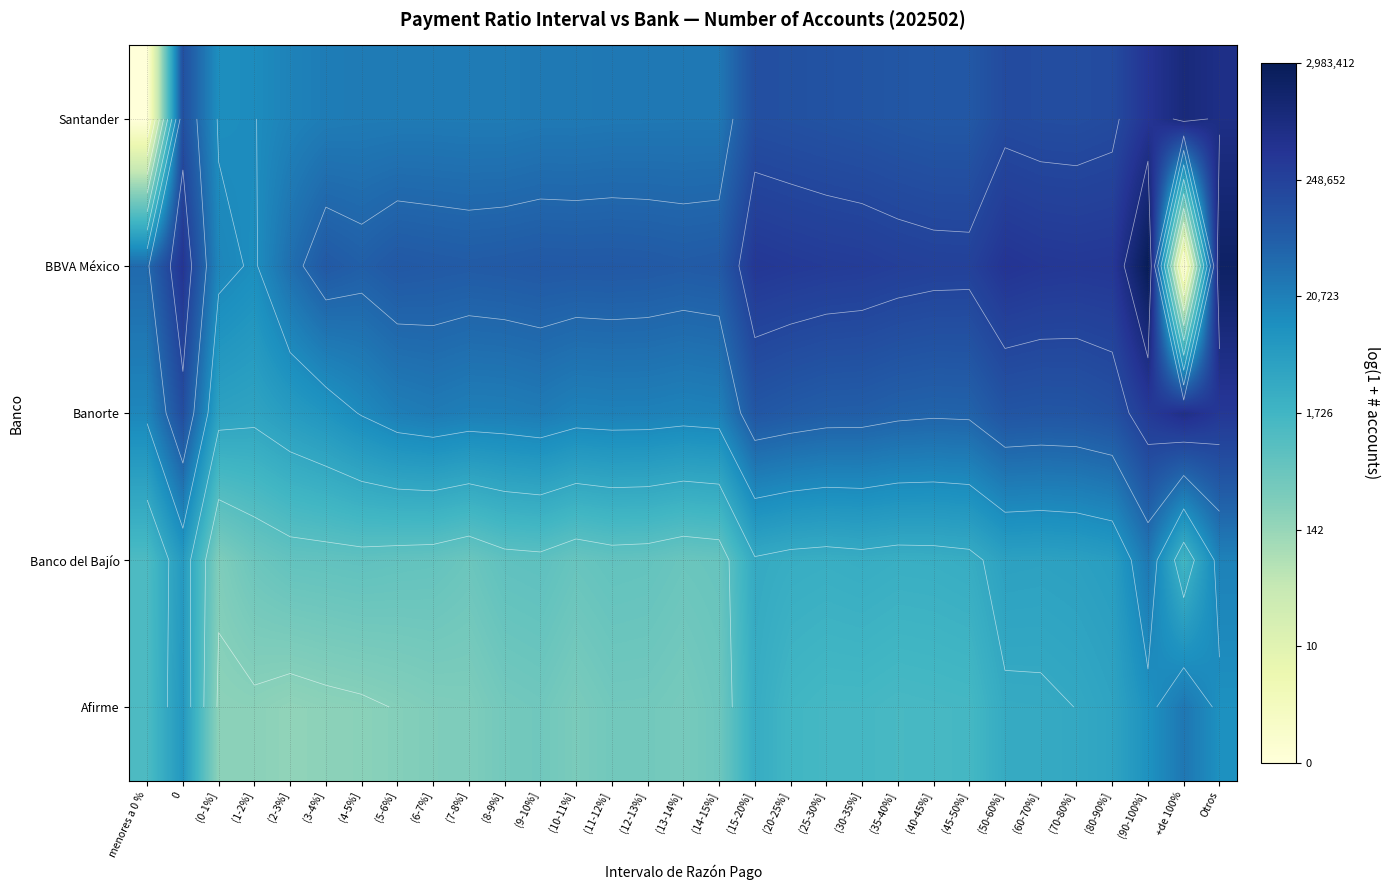

The BBVA México series shows -5.0 at +de 100%. True or false?

False